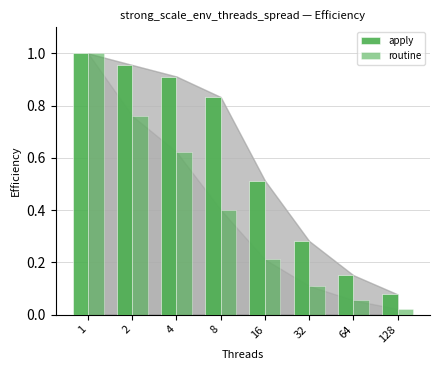

Where is routine nearest to the value 0?

128